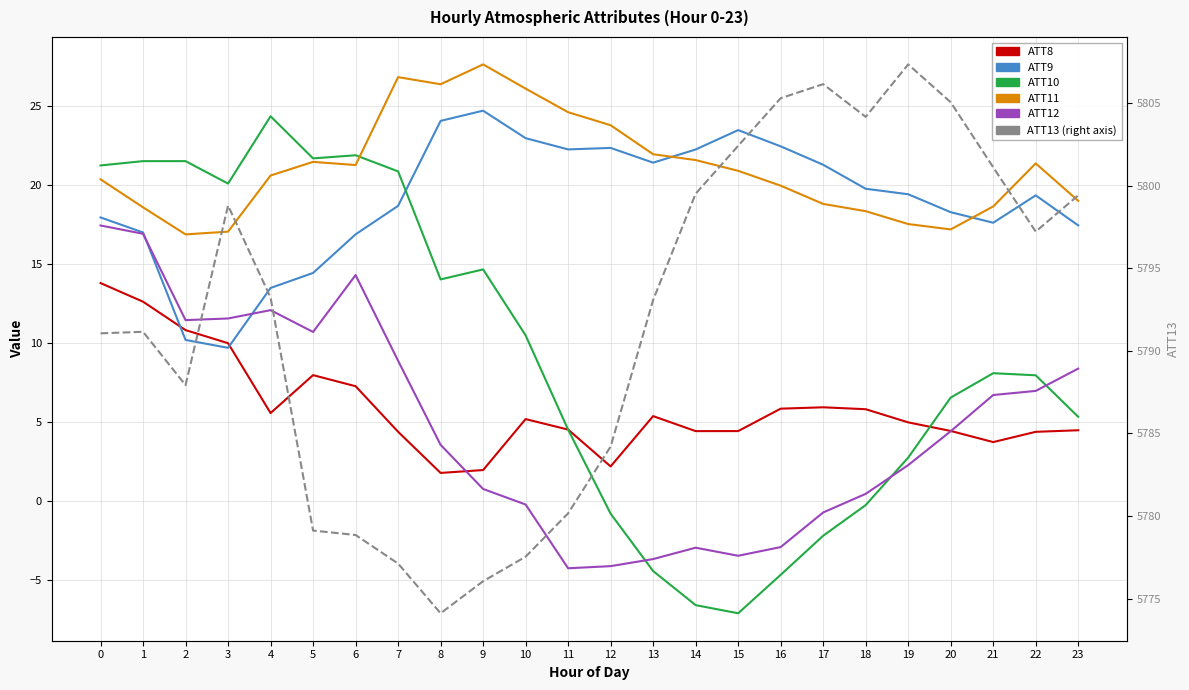

List the labels in order of ATT10 value, smallest first.

15, 14, 16, 13, 17, 12, 18, 19, 11, 23, 20, 22, 21, 10, 8, 9, 3, 7, 0, 1, 2, 5, 6, 4